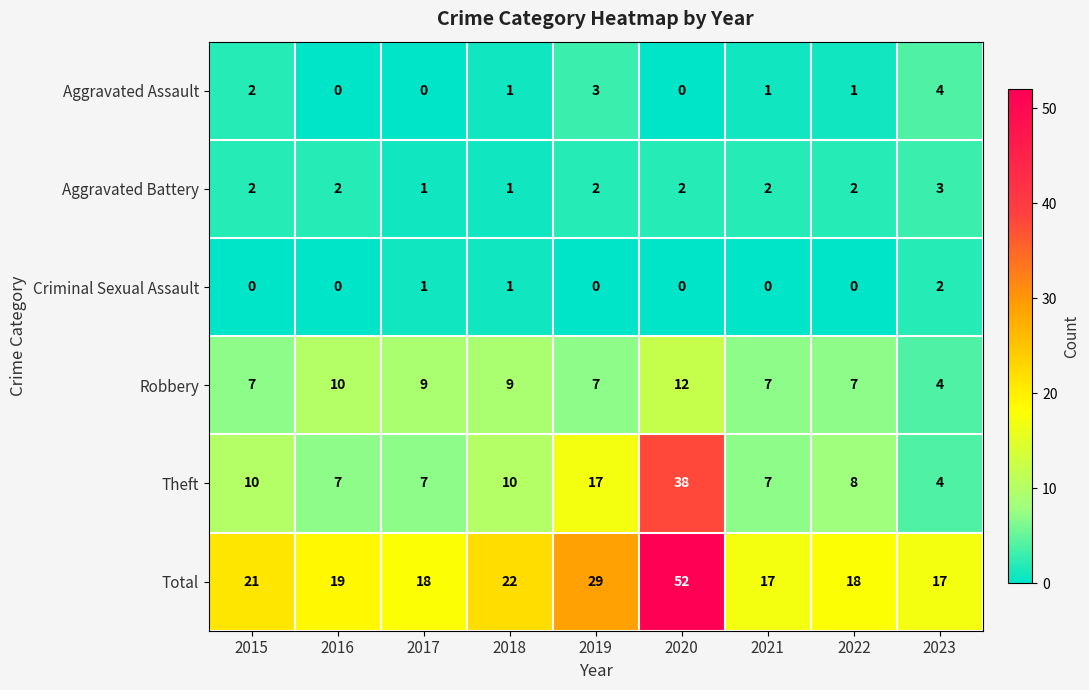

True or false: Aggravated Battery has a value of 3 at 2023.

True